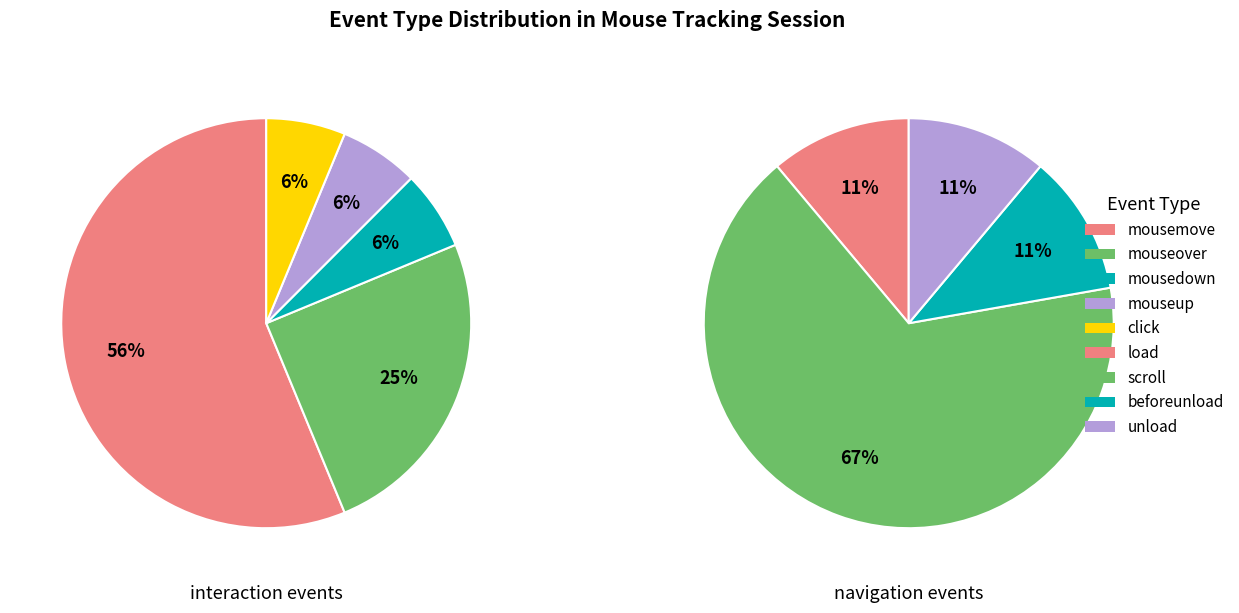

What is the change in value from mousemove to beforeunload?

-8